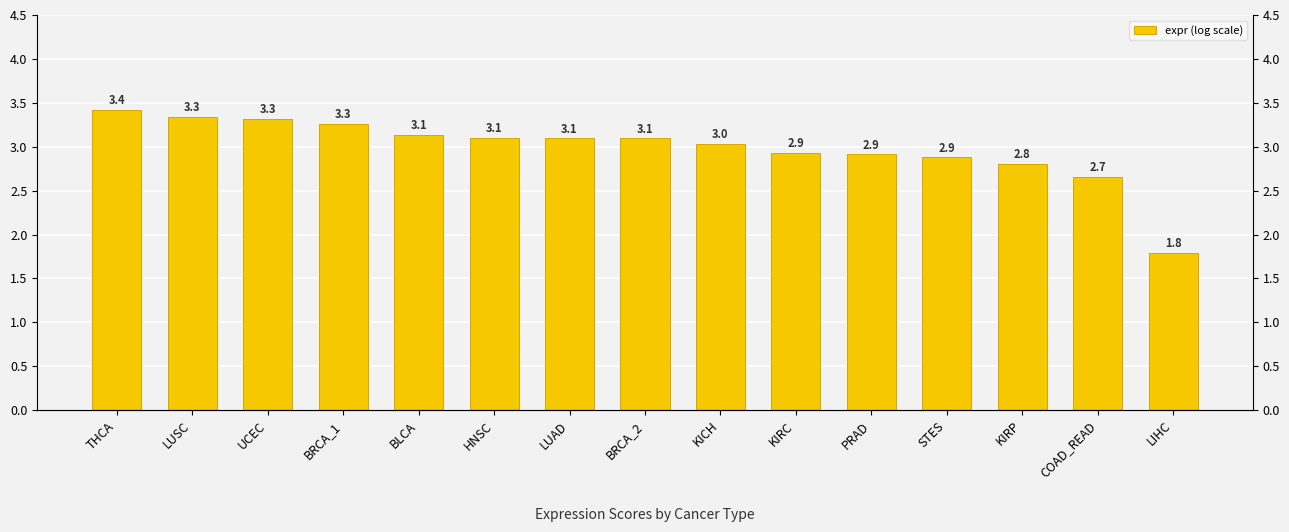

At which label is the value closest to 2?

LIHC